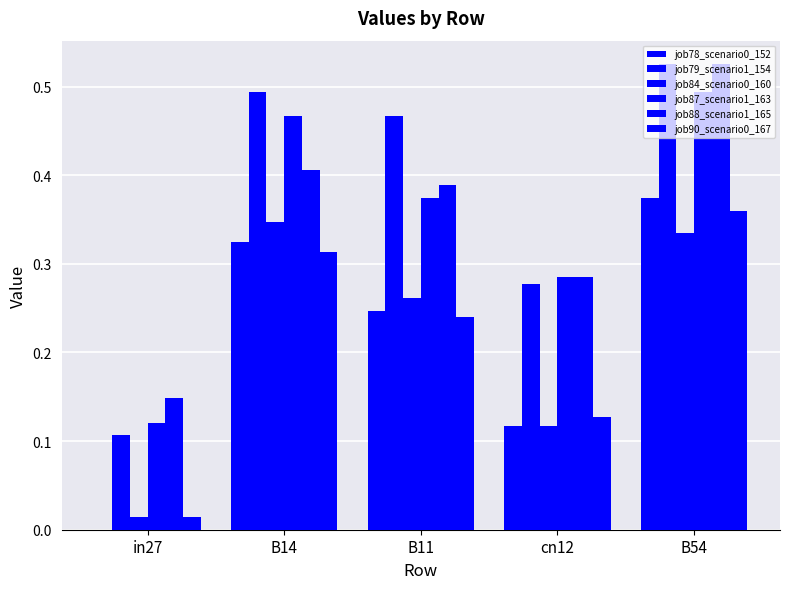

Which series has the widest spread of values?

job79_scenario1_154